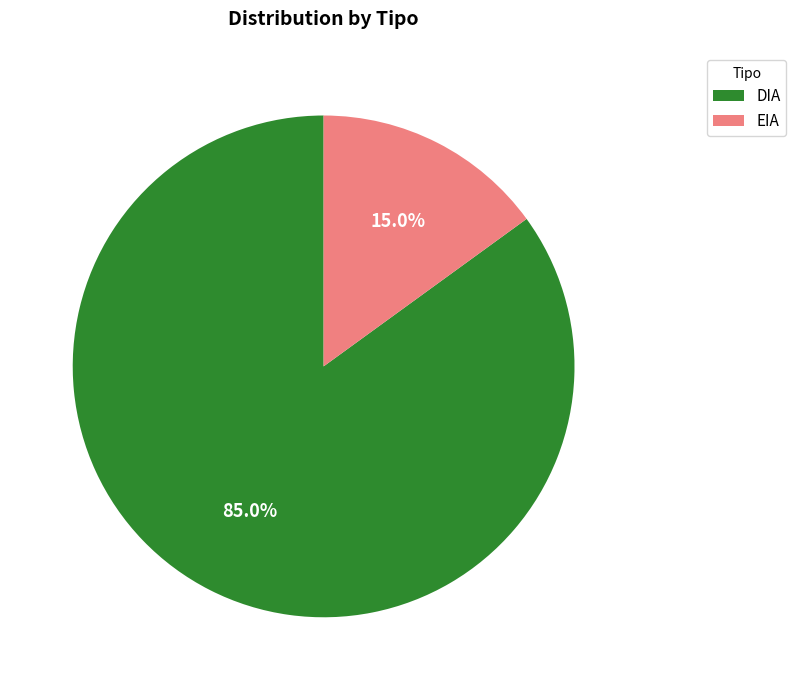

How many slices are in this pie chart?

2